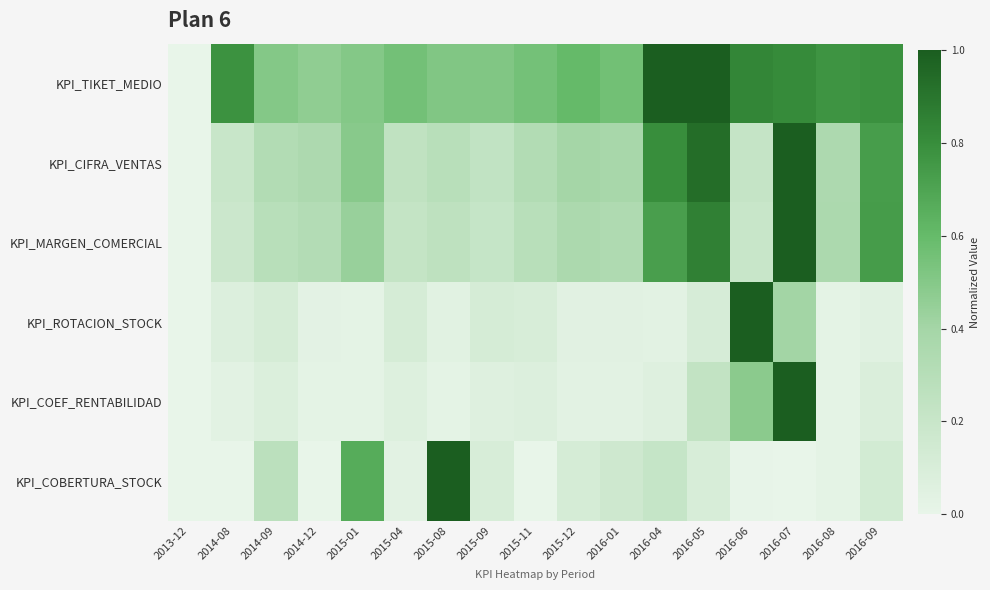

What is the spread (max minus min) of values at 2015-01?

0.6